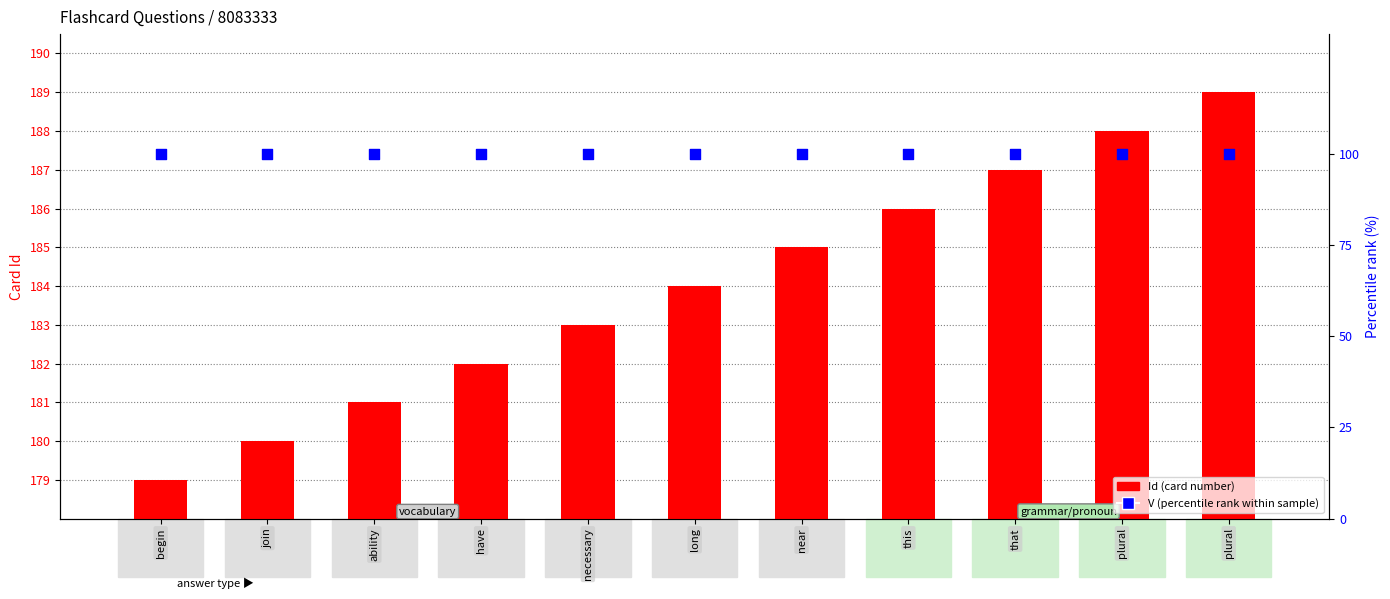

At which category is the sum across all series the highest?

plural